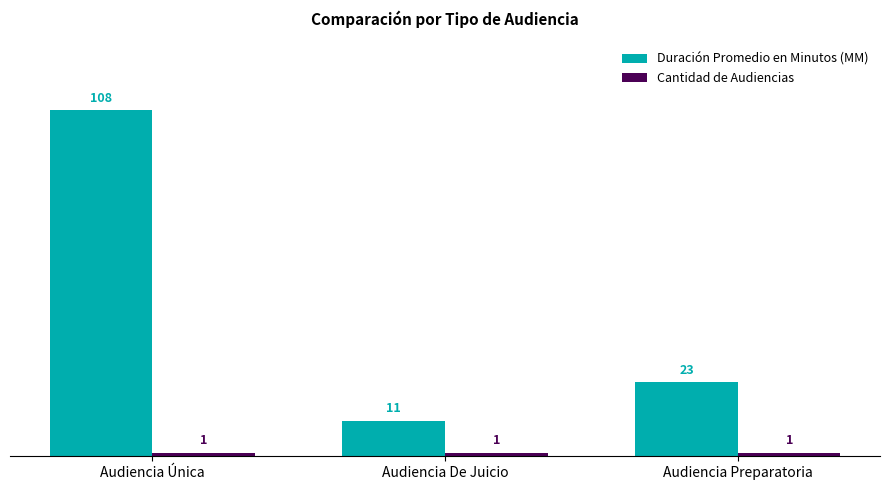

At which category is the sum across all series the highest?

Audiencia Única